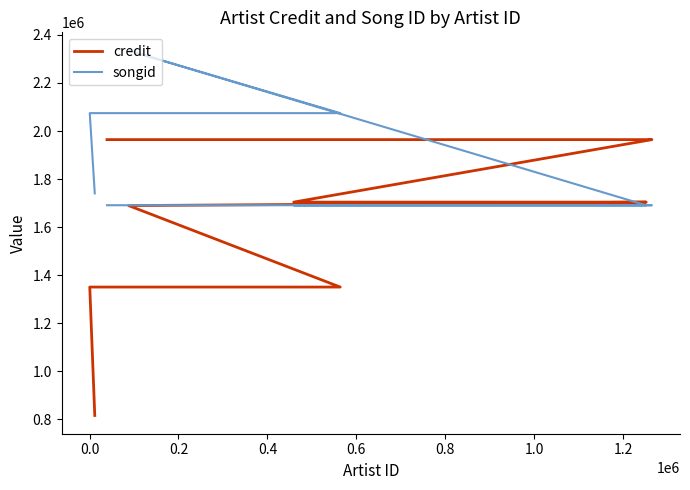

Does the chart display data point markers on the line(s)?

No